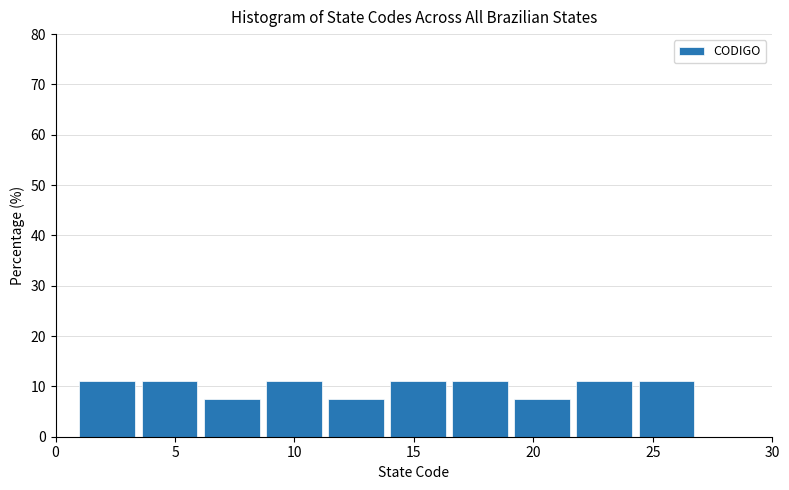

Reading left to right, transcribe this chart: for each bar, give the range it covers on the x-axis and its height. Neither the bar edges nor the heights are printed on the chart, so give them approximately, as read against the axes.

1.0 to 3.6: 11
3.6 to 6.2: 11
6.2 to 8.8: 7
8.8 to 11.4: 11
11.4 to 14.0: 7
14.0 to 16.6: 11
16.6 to 19.2: 11
19.2 to 21.8: 7
21.8 to 24.4: 11
24.4 to 27.0: 11